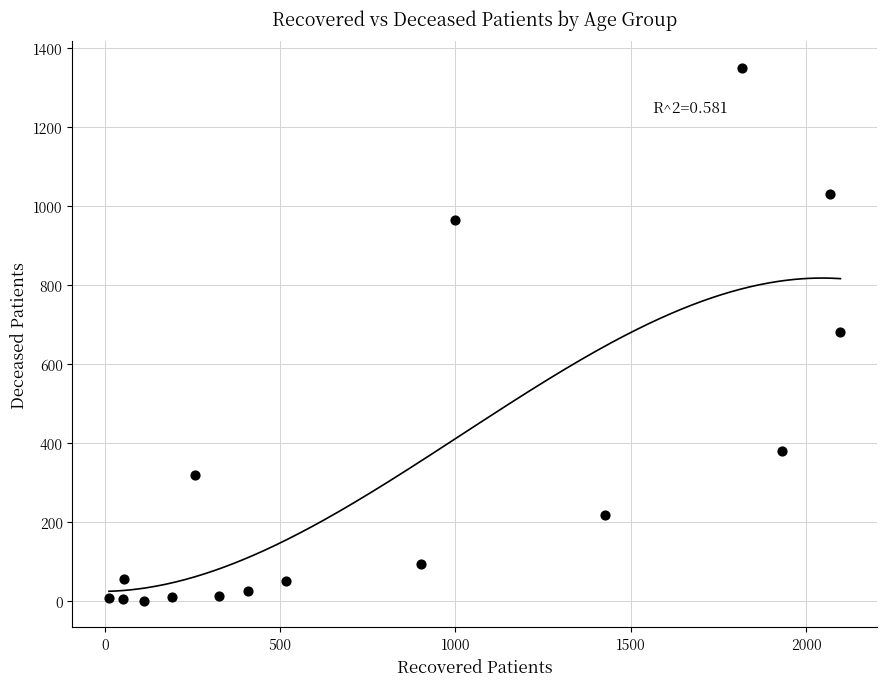

What is the range of X values (max minus min)?

2086